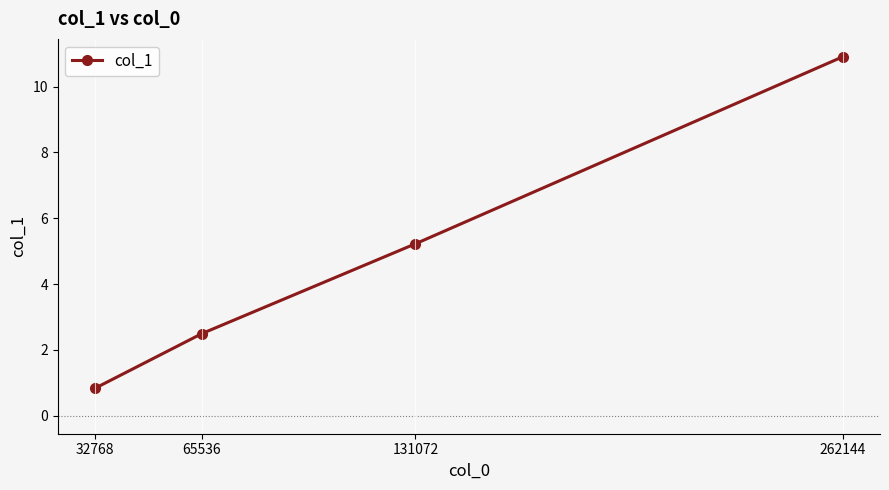

How many lines are shown in the chart?

1